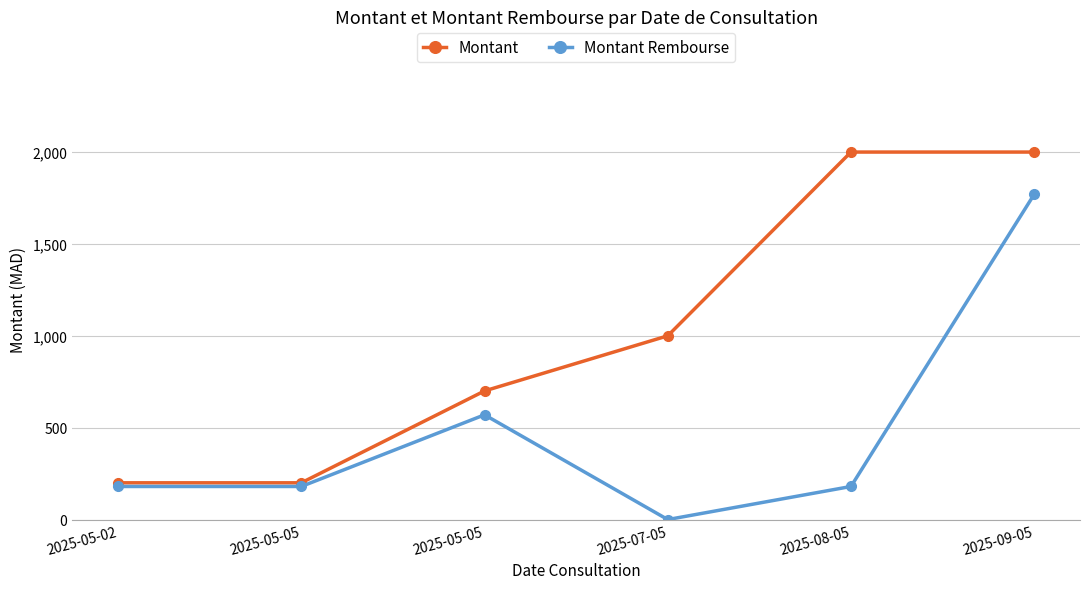

Is it true that Montant Rembourse equals 180 at 2025-05-05?

True